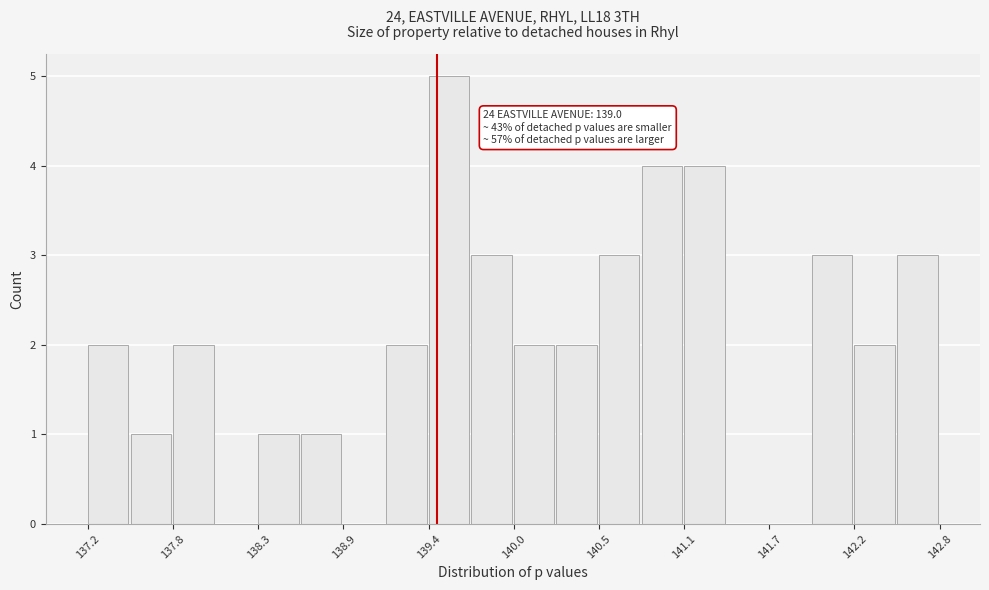

Read against the x-axis, roughly where is the centre of the tallest bar?

139.6